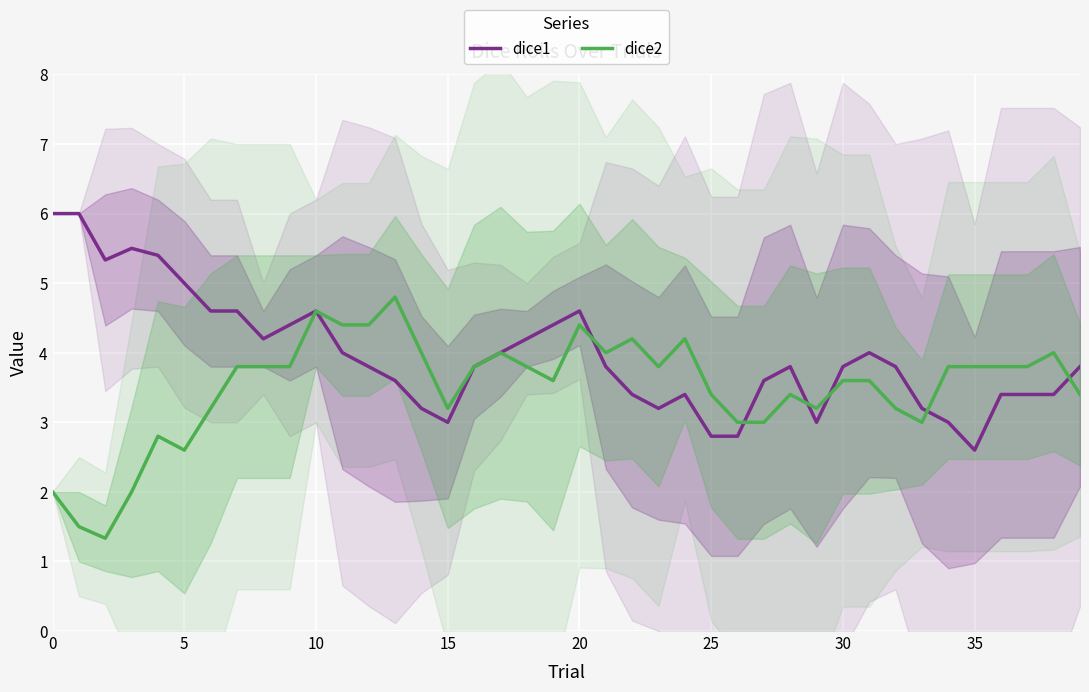

How many data points in dice1 are above 3?

34